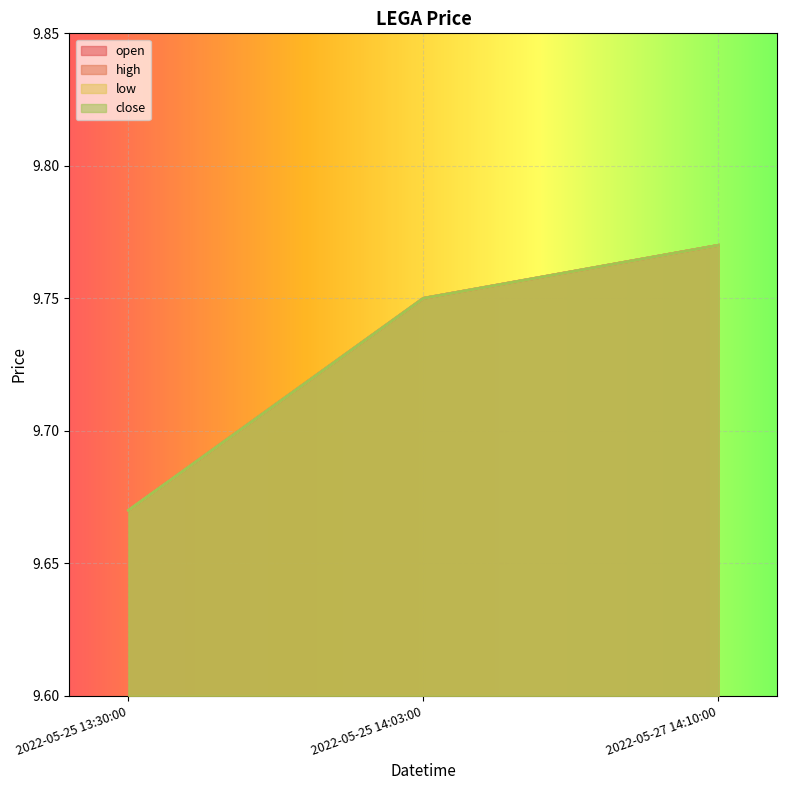

At which label does high reach its peak?

2022-05-27 14:10:00